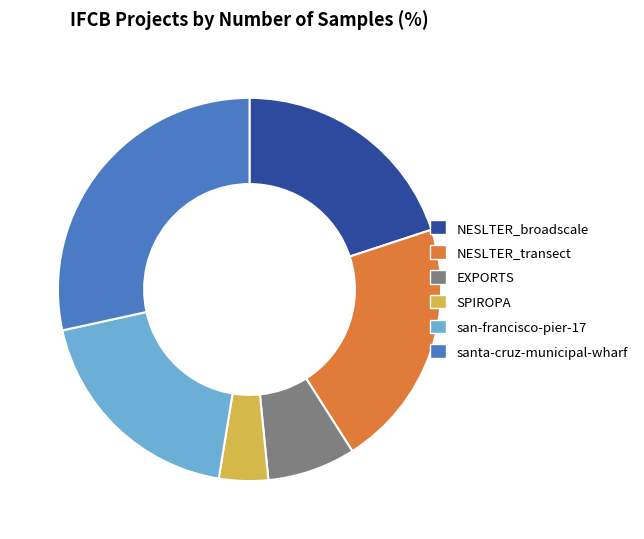

How many segments does this pie chart have?

6